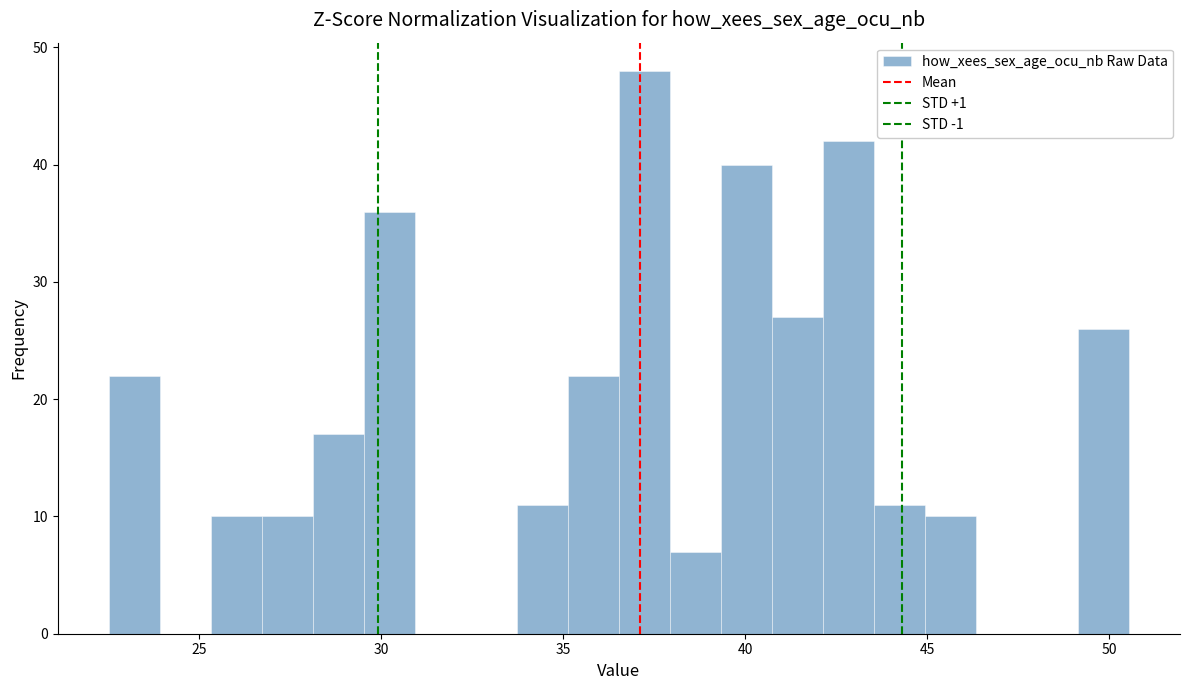

Around what value on the x-axis is the tallest bar? Give the approximate position of its centre, as read against the axis.

37.0